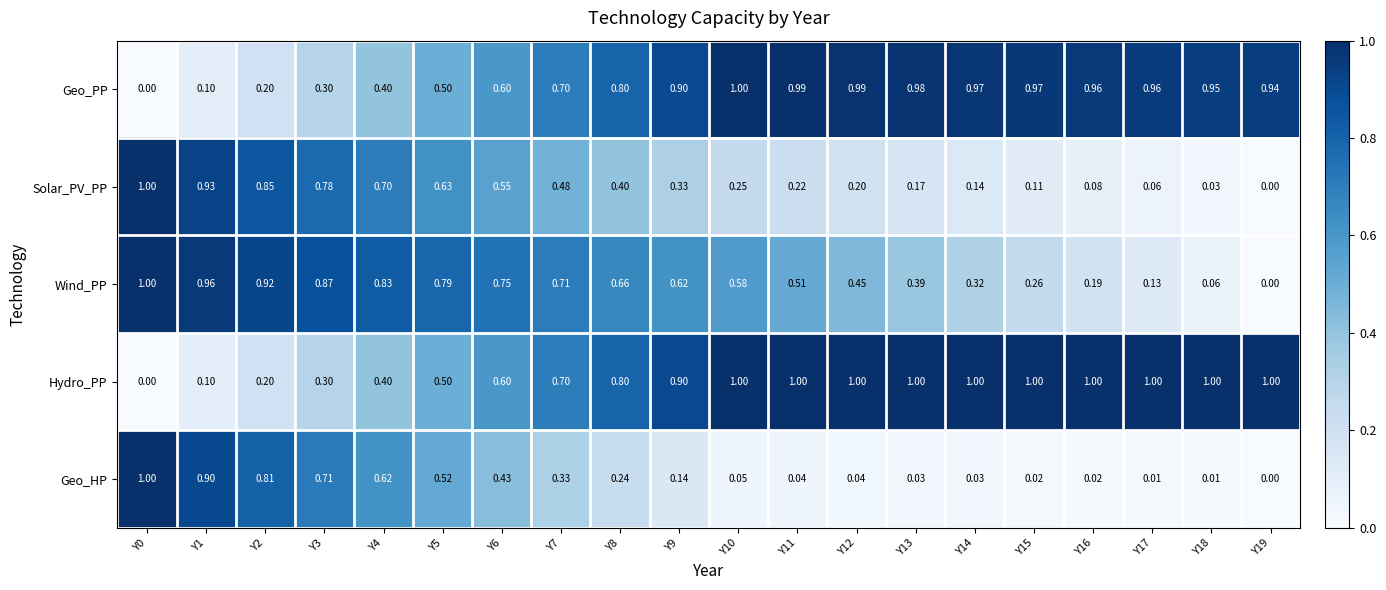

Between Y12 and Y19, which series saw the biggest shift?

Wind_PP